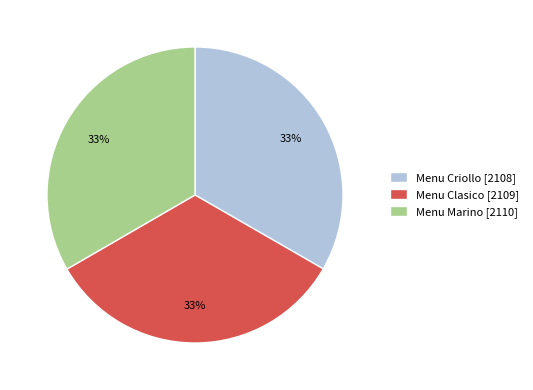

The Menu Marino slice represents 33% of the pie. True or false?

True